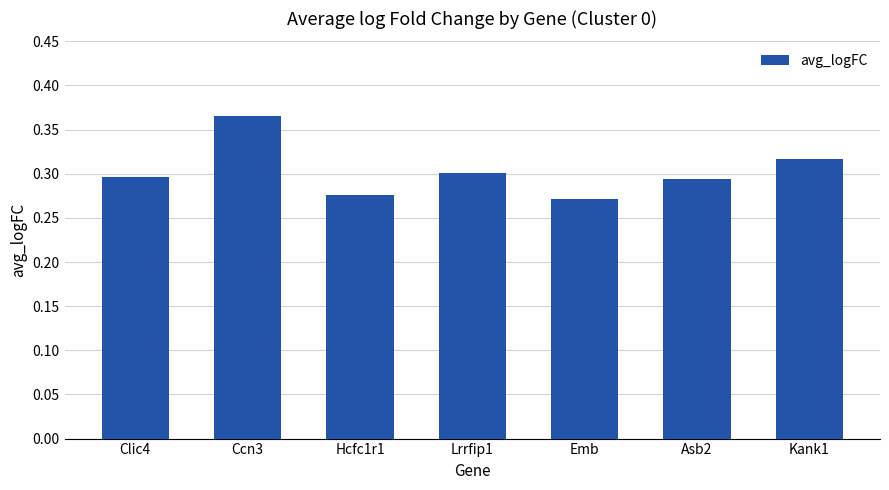

The chart shows a value of 0.1 at Lrrfip1. True or false?

False